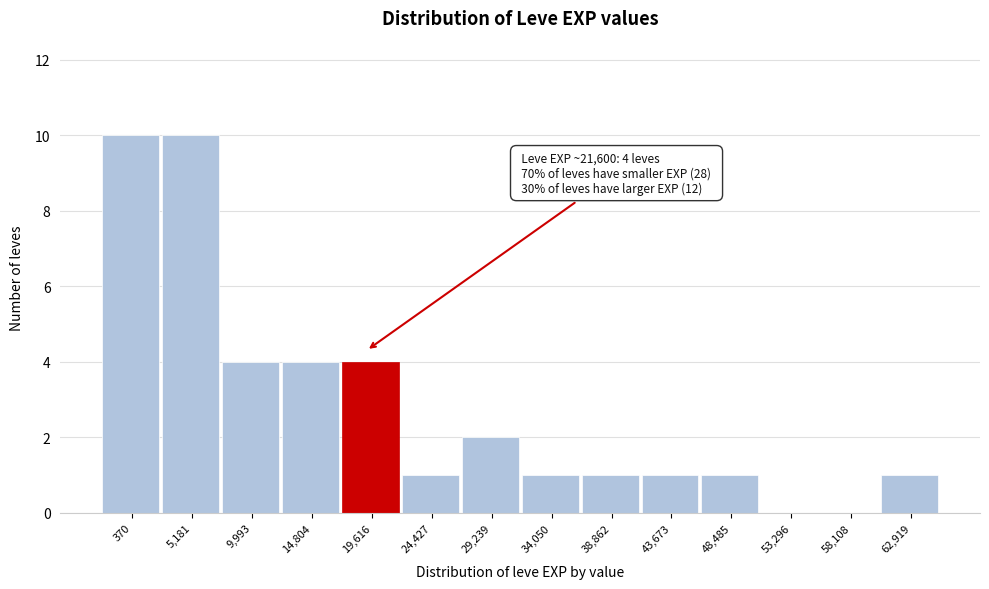

Reading left to right, what are all the values shown in this chart?

370=10	5,181=10	9,993=4	14,804=4	19,616=4	24,427=1	29,239=2	34,050=1	38,862=1	43,673=1	48,485=1	53,296=0	58,108=0	62,919=1